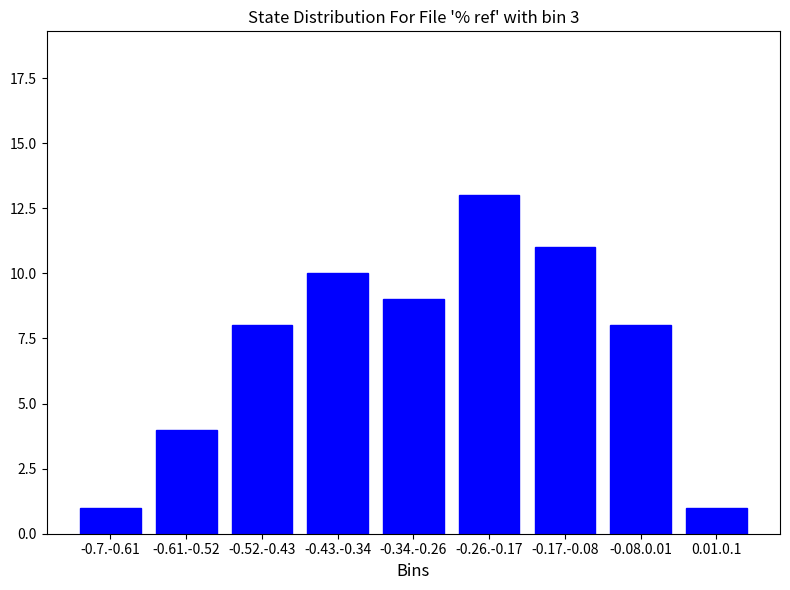

Reading left to right, transcribe all the data shown in this chart.

1	4	8	10	9	13	11	8	1